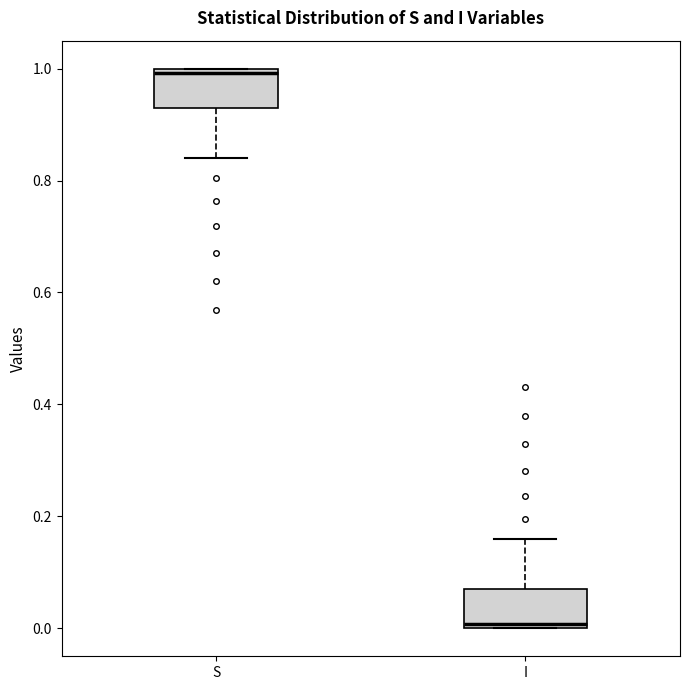

Reading left to right, transcribe this box plot: for each box, give where its median line is, the range the box spans, and where its two whiskers end, as read against the y-axis. The values are not printed on the chart, so give them approximately, as read against the axis.

S: median 1.00 (just below the box's upper edge), box 0.92 to 1.00, whiskers 0.84 to 1.00
I: median 0.00 (just above the box's lower edge), box 0.00 to 0.08, whiskers 0.00 to 0.16